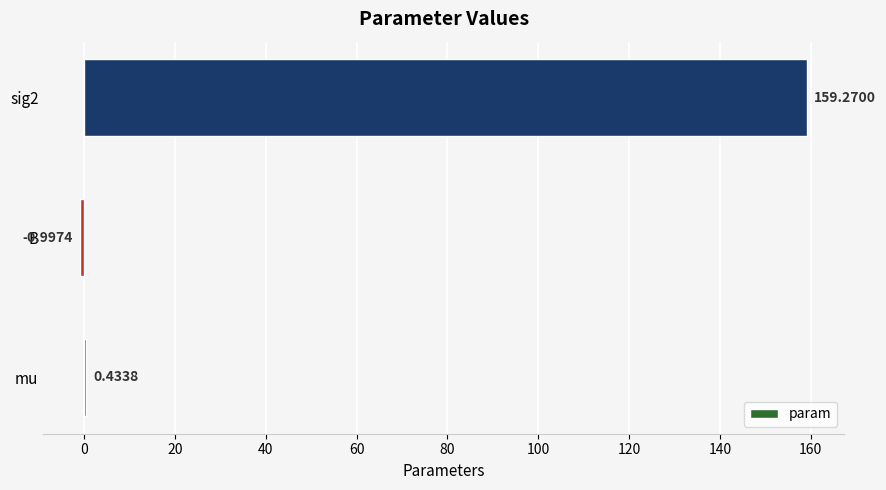

What is the maximum value shown in the chart?

159.3